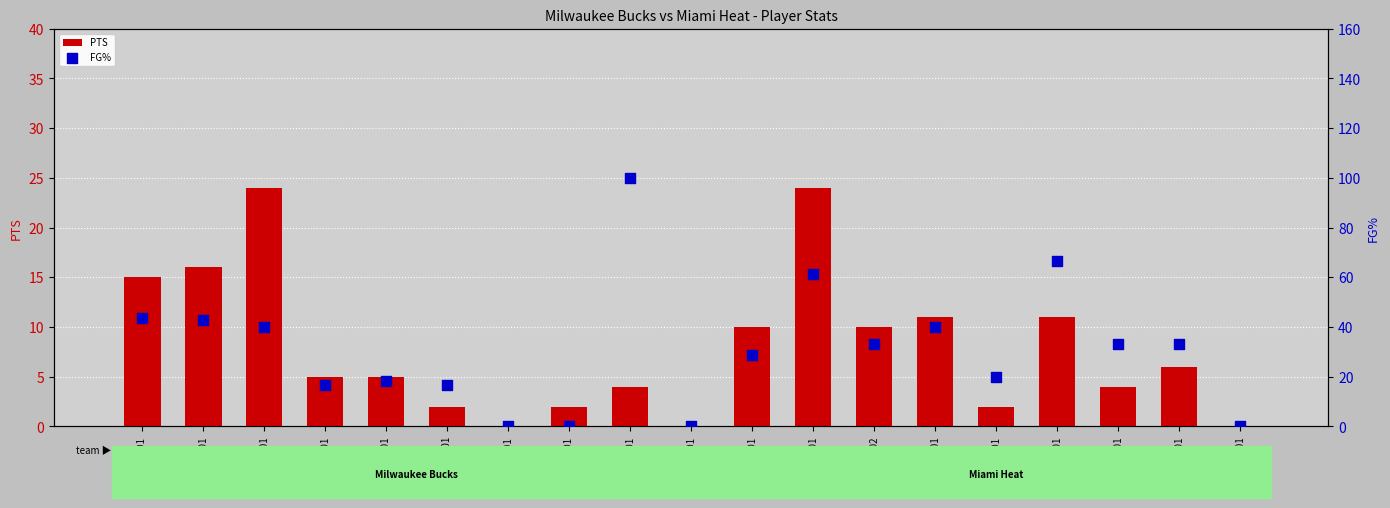

At which category is the sum across all series the highest?

ruffimi01